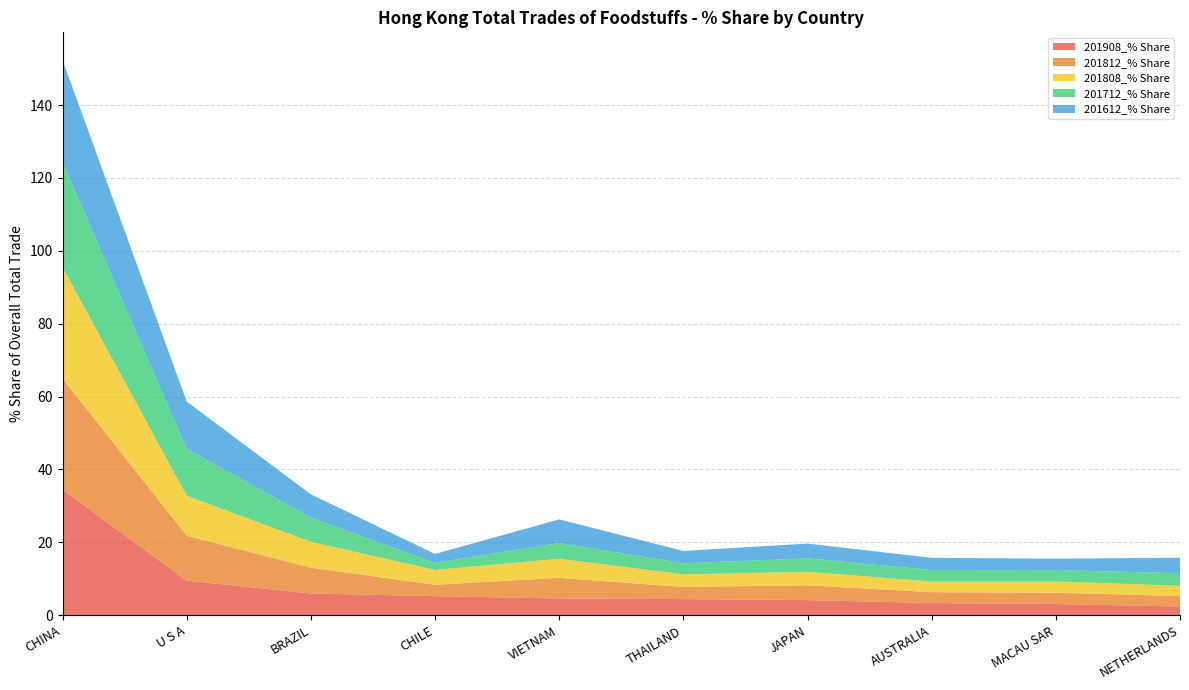

Reading right to left, list all the values displayed in this chart.

201908_% Share: NETHERLANDS=2.4	MACAU SAR=3.1	AUSTRALIA=3.3	JAPAN=4.2	THAILAND=4.4	VIETNAM=4.6	CHILE=5.2	BRAZIL=6.0	U S A=9.5	CHINA=34.5
201812_% Share: NETHERLANDS=2.9	MACAU SAR=3.1	AUSTRALIA=3.0	JAPAN=4.1	THAILAND=3.3	VIETNAM=5.7	CHILE=3.1	BRAZIL=7.1	U S A=12.3	CHINA=30.5
201808_% Share: NETHERLANDS=2.8	MACAU SAR=3.1	AUSTRALIA=2.9	JAPAN=3.7	THAILAND=3.5	VIETNAM=5.2	CHILE=4.1	BRAZIL=7.1	U S A=11.0	CHINA=30.5
201712_% Share: NETHERLANDS=3.5	MACAU SAR=3.1	AUSTRALIA=3.2	JAPAN=3.7	THAILAND=3.0	VIETNAM=4.3	CHILE=1.9	BRAZIL=6.6	U S A=12.9	CHINA=28.8
201612_% Share: NETHERLANDS=4.2	MACAU SAR=3.1	AUSTRALIA=3.3	JAPAN=4.0	THAILAND=3.4	VIETNAM=6.5	CHILE=2.4	BRAZIL=6.4	U S A=13.0	CHINA=28.1